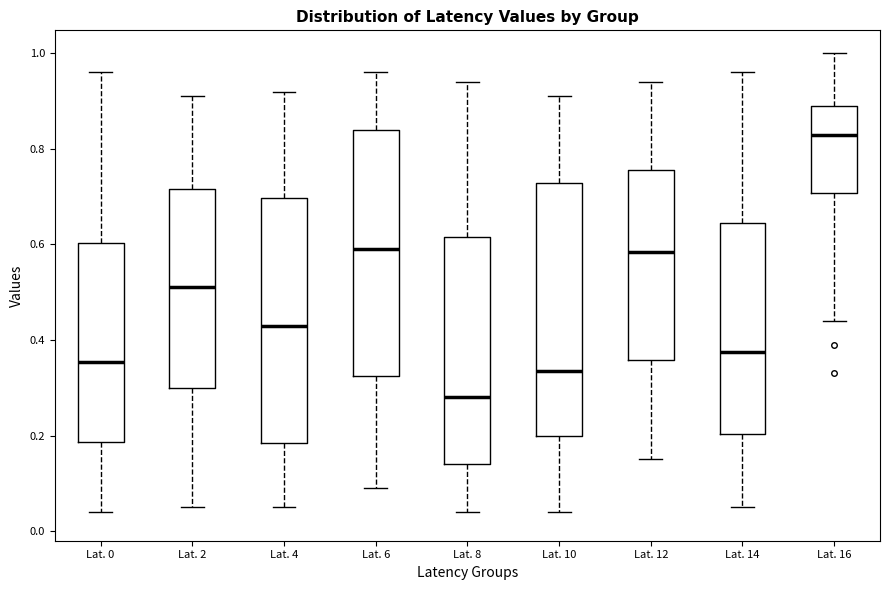

Where is the upper edge of the box for Lat. 8 on the y-axis? The values are not printed on the chart, so give them approximately, as read against the axis.

0.62